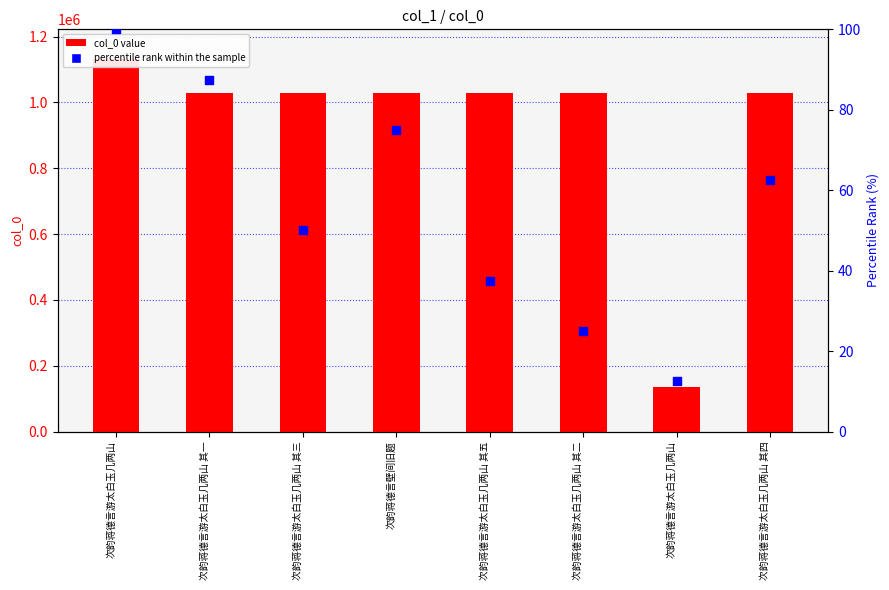

Which series reaches the minimum Y coordinate?

percentile rank within the sample